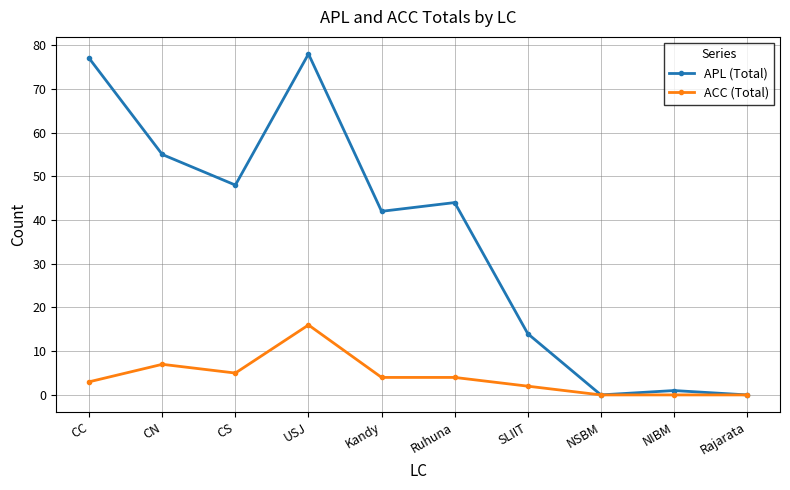

Reading left to right, extract all data points from this chart.

APL (Total): 77	55	48	78	42	44	14	0	1	0
ACC (Total): 3	7	5	16	4	4	2	0	0	0